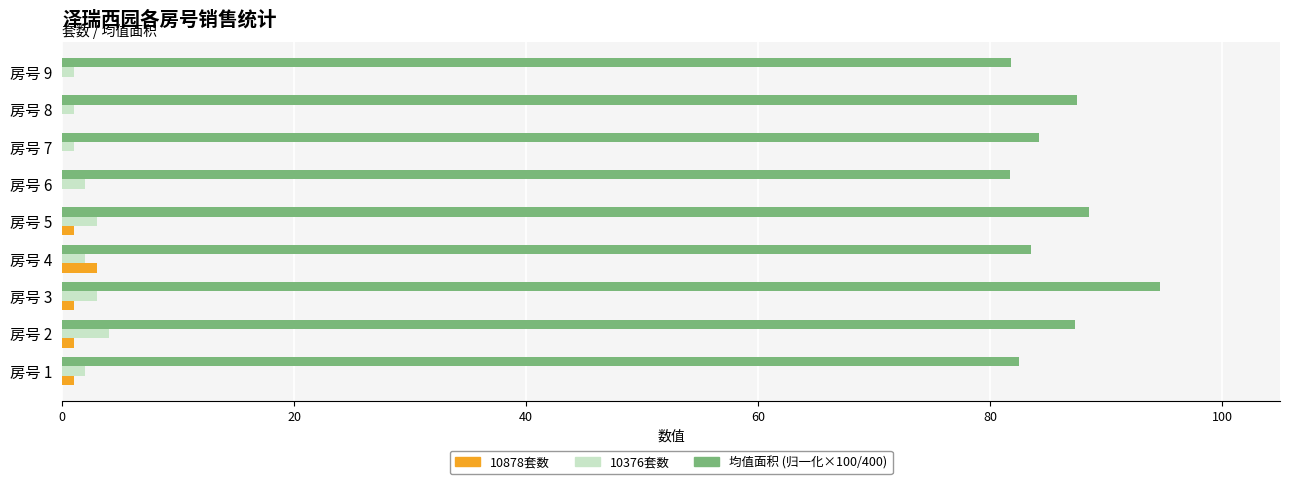

What is the greatest value displayed?

94.6